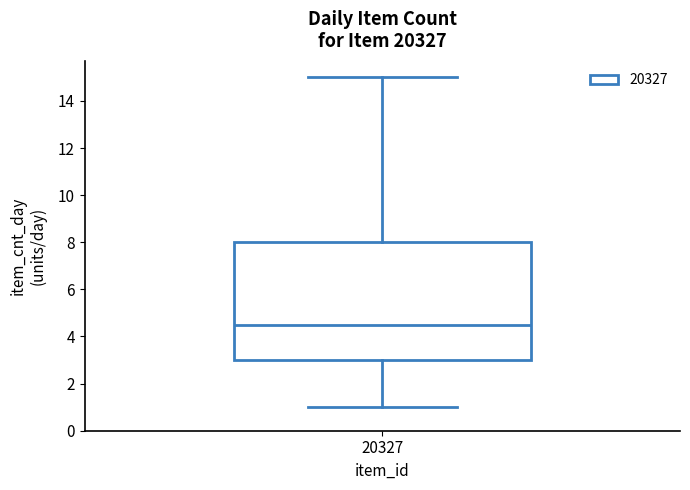

Transcribe this box plot: give where the median line is, the range the box spans, and where the two whiskers end, as read against the y-axis. The values are not printed on the chart, so give them approximately, as read against the axis.

median 4.6, box 3.0 to 8.0, whiskers 1.0 to 15.0